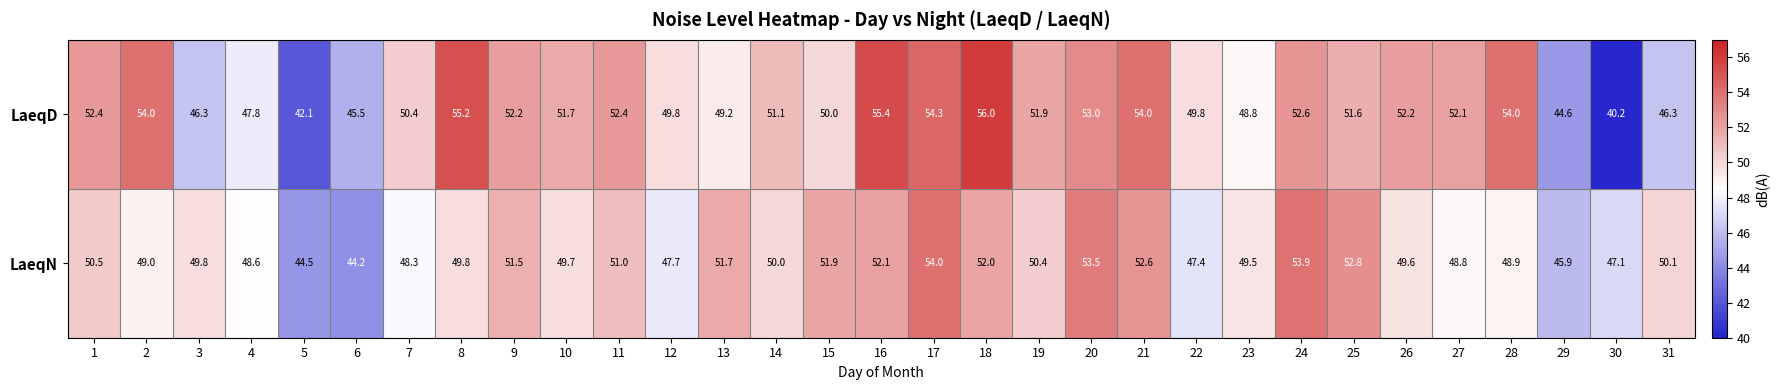

What is the sum of the LaeqN values at 24 and 6?

98.1